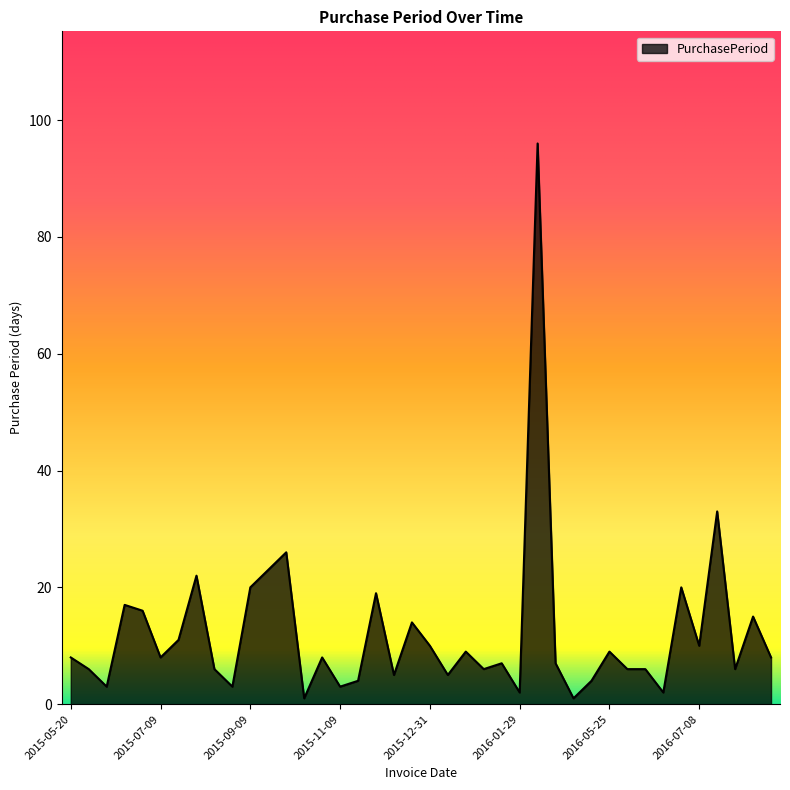

What is the difference between the maximum and minimum values?

95